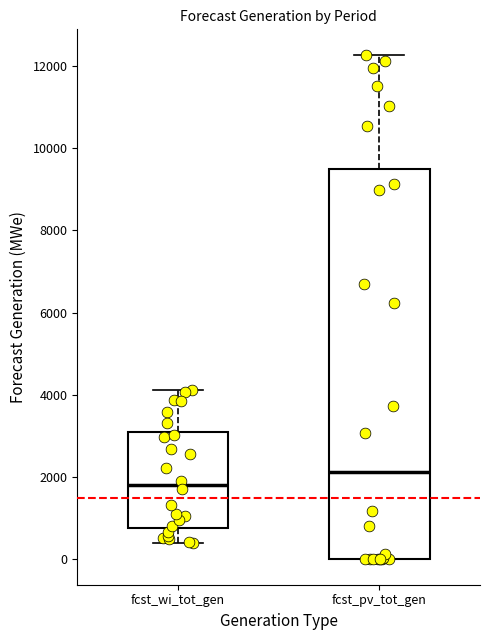

Where does the upper whisker of the box for fcst_pv_tot_gen end on the y-axis? The values are not printed on the chart, so give them approximately, as read against the axis.

12200